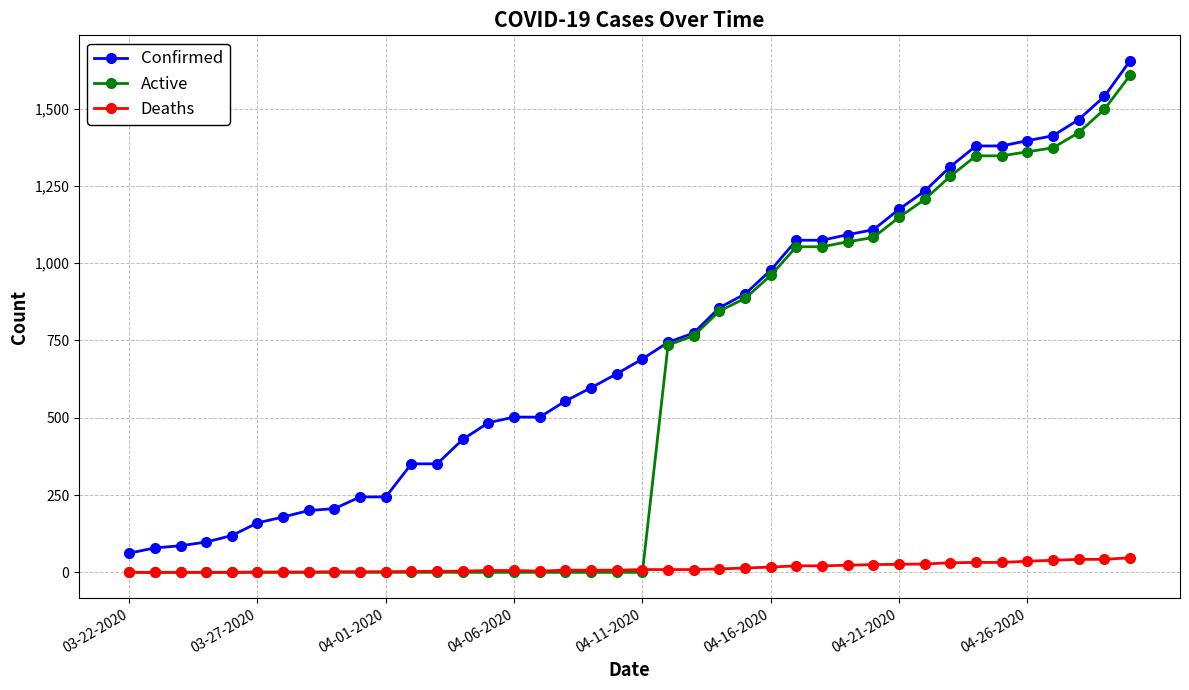

What is the maximum value for Confirmed?

1654